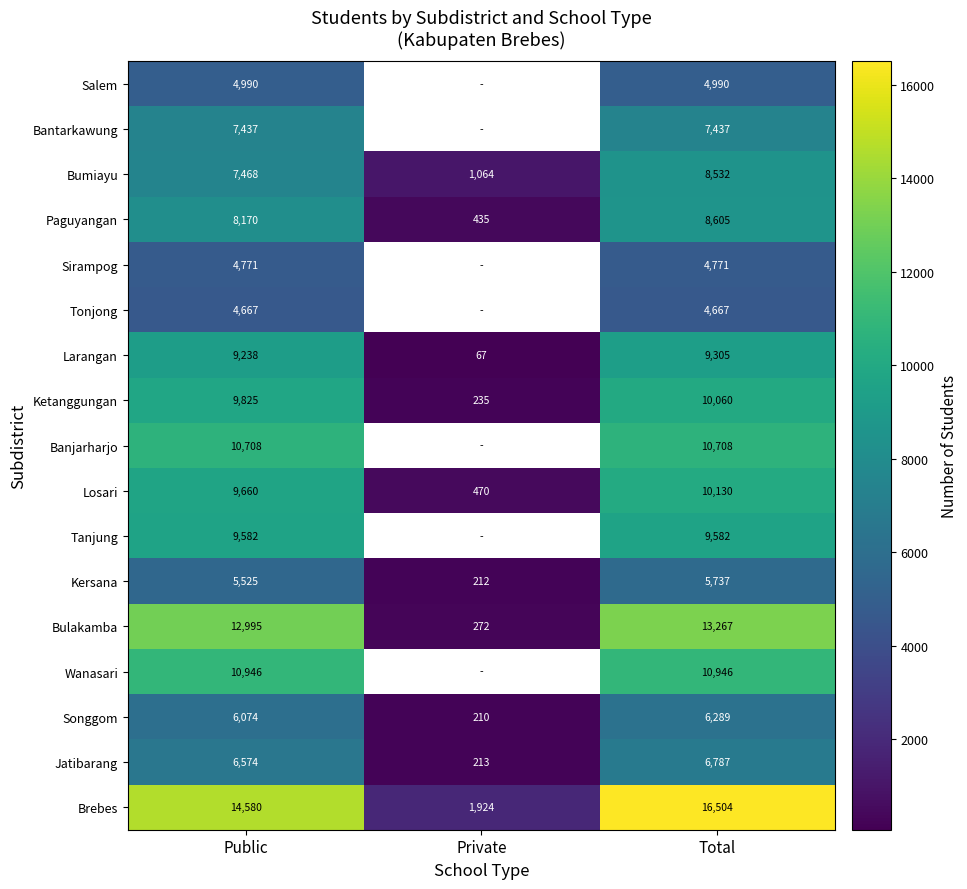

What is the maximum value for Larangan?

9305